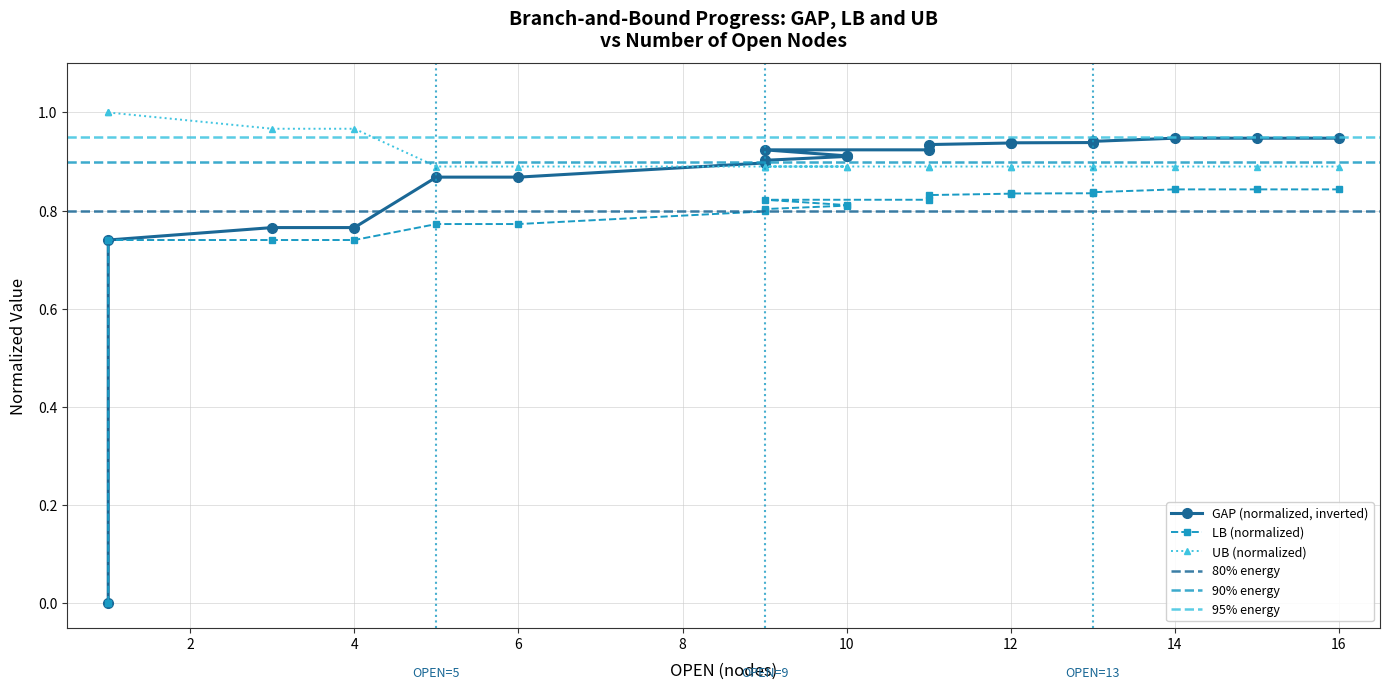

Which category has the highest value across all series?

14